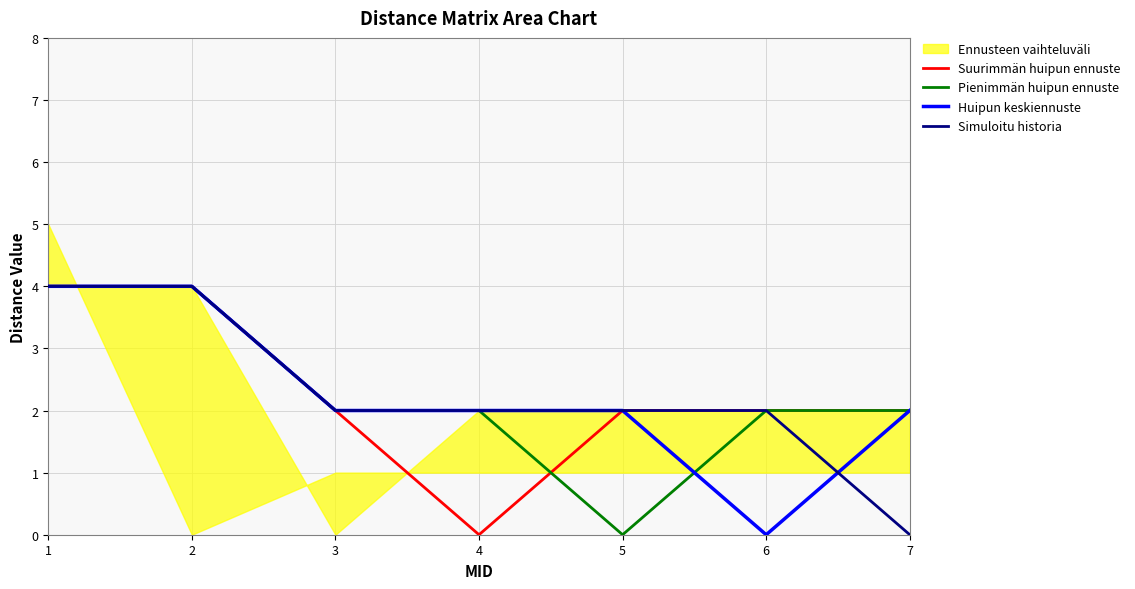

True or false: Simuloitu historia has a value of 3 at 3.

False